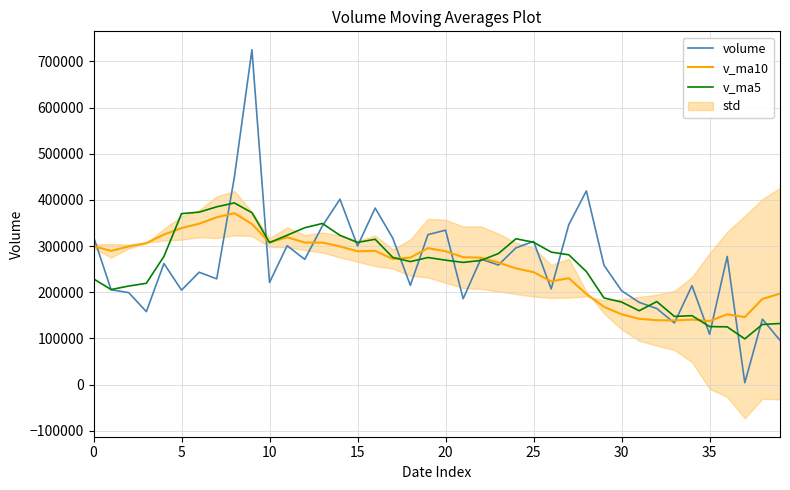

What is the maximum value for v_ma10?

371324.3